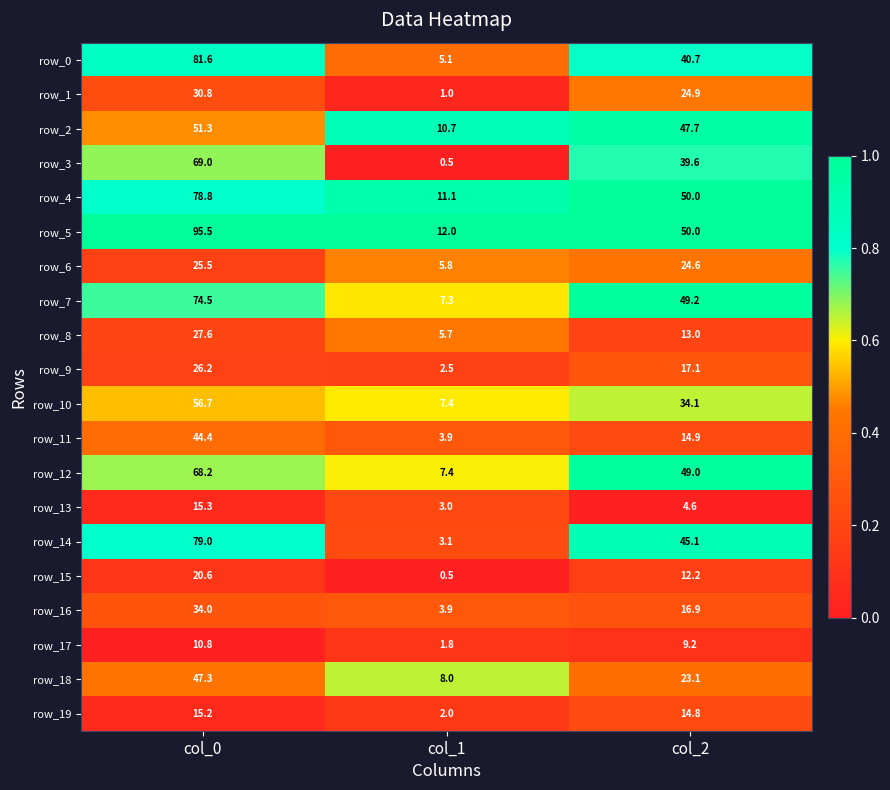

True or false: row_18 has a value of 1.2 at col_1.

False